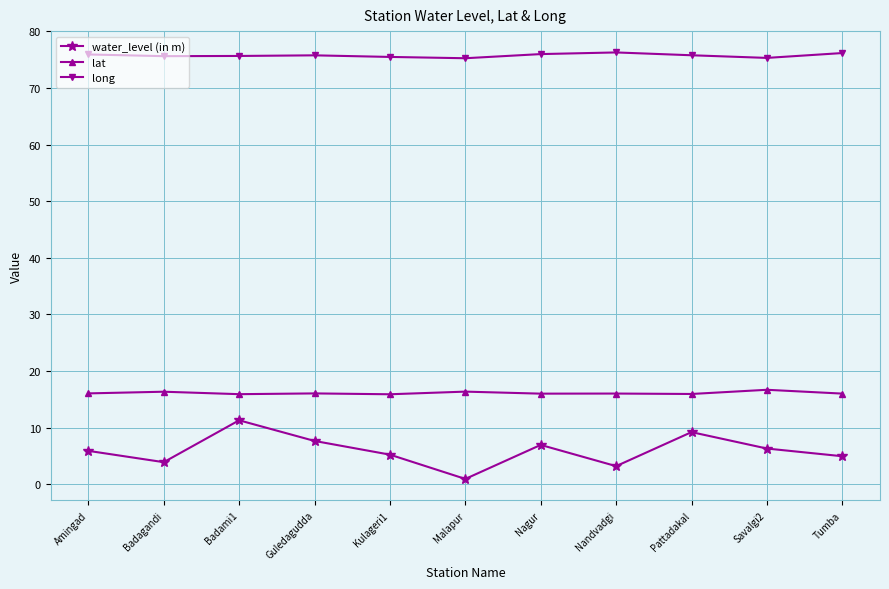

What is the difference between the maximum and second lowest values in the lat series?

0.8